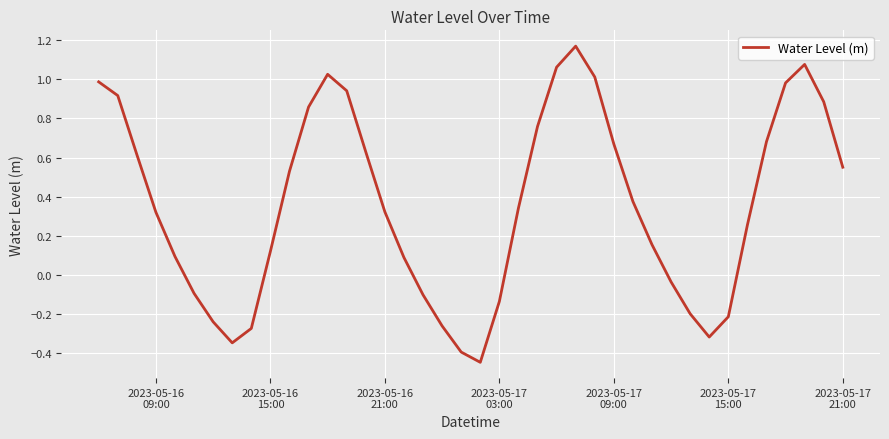

What is the difference between the maximum and minimum values?

1.6